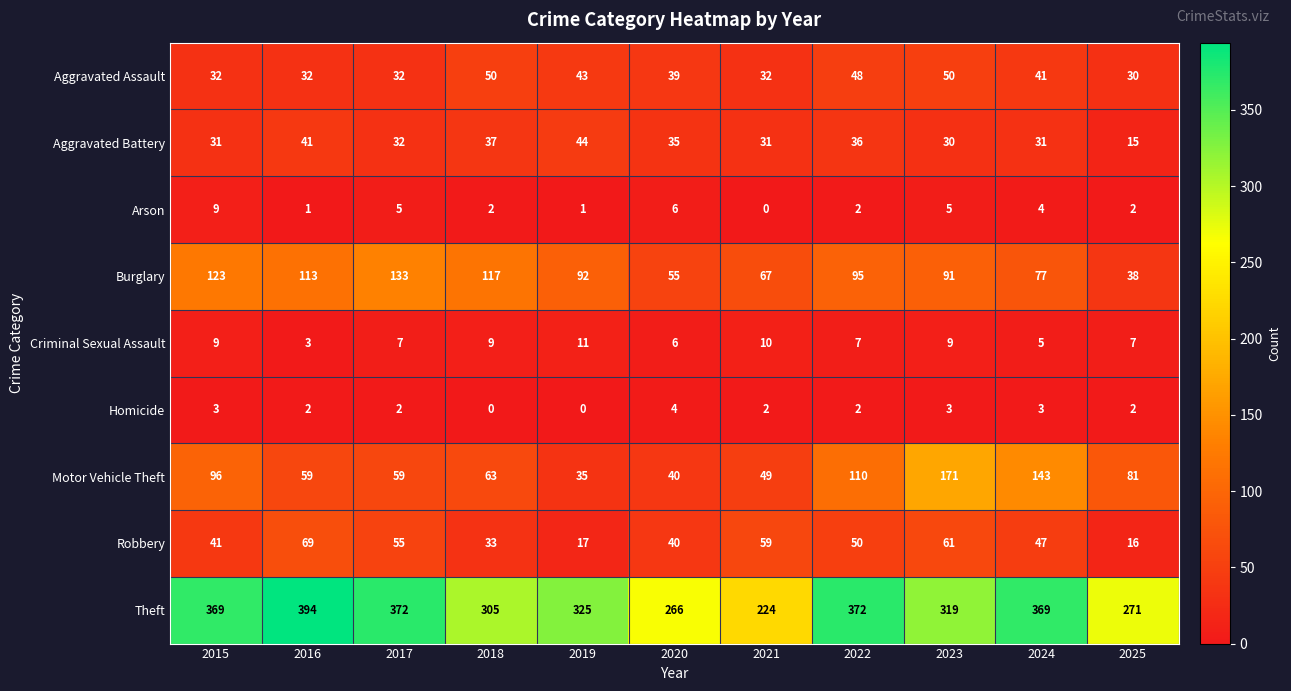

Is it true that Aggravated Assault equals 19 at 2024?

False